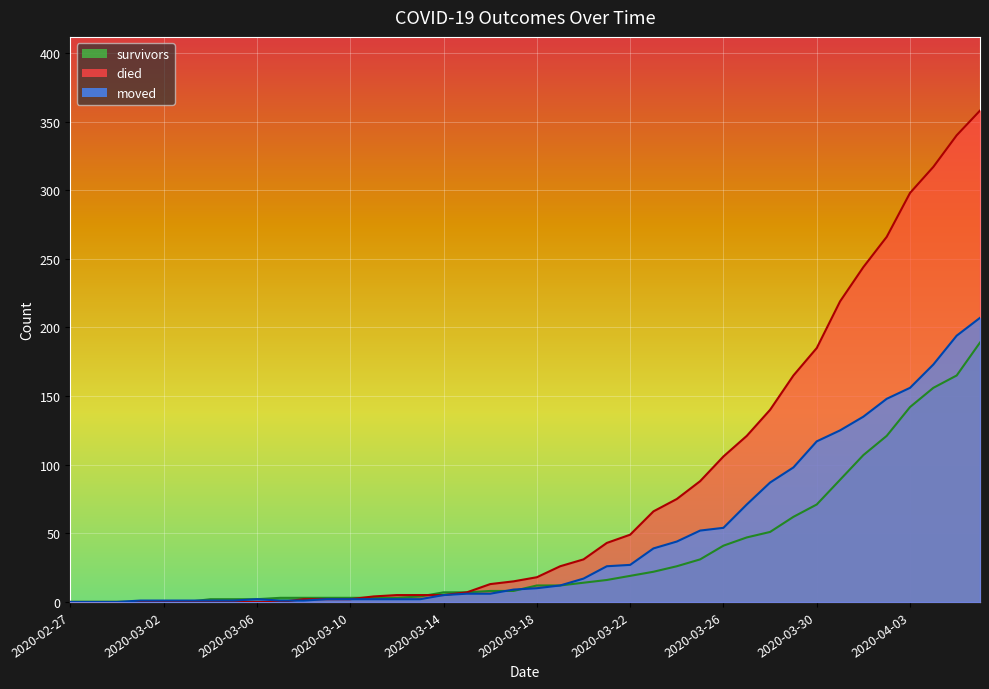

Which series has the largest total across all categories?

died